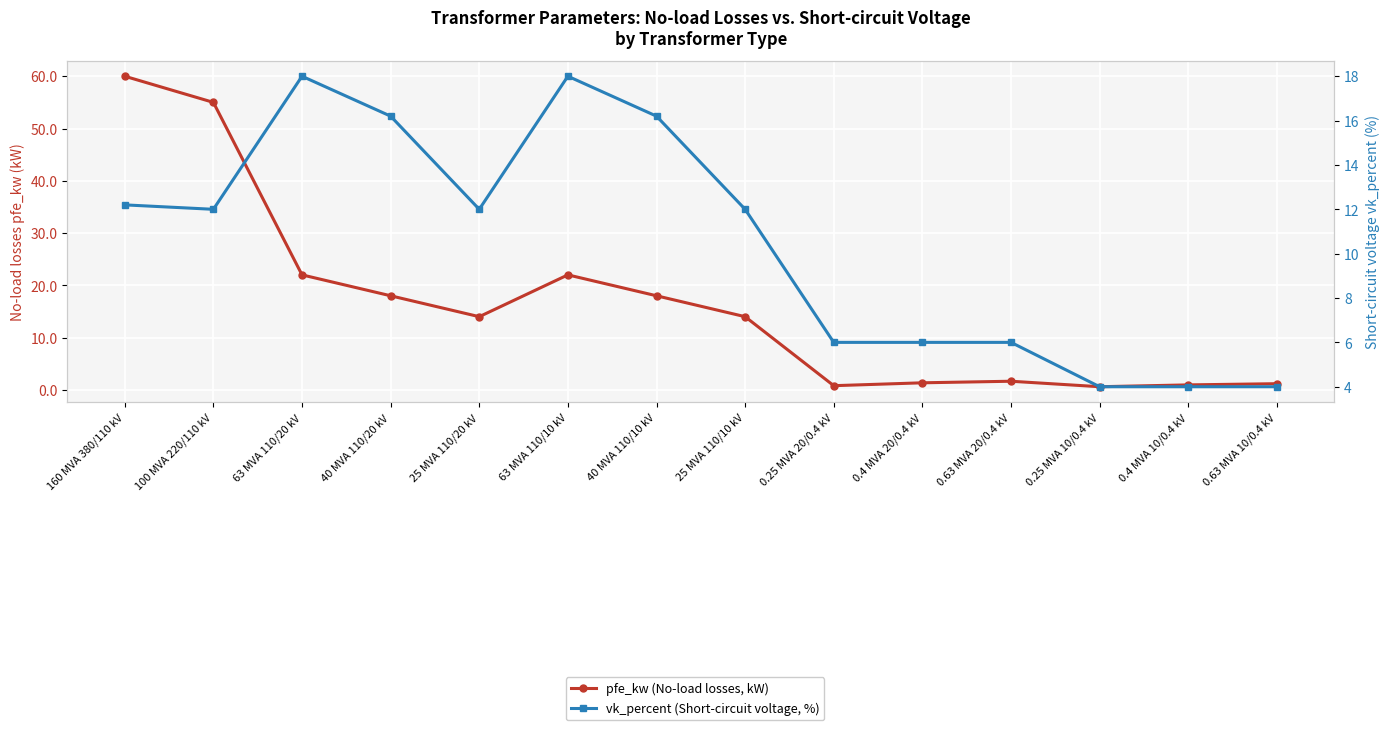

How many distinct data groups are displayed?

2